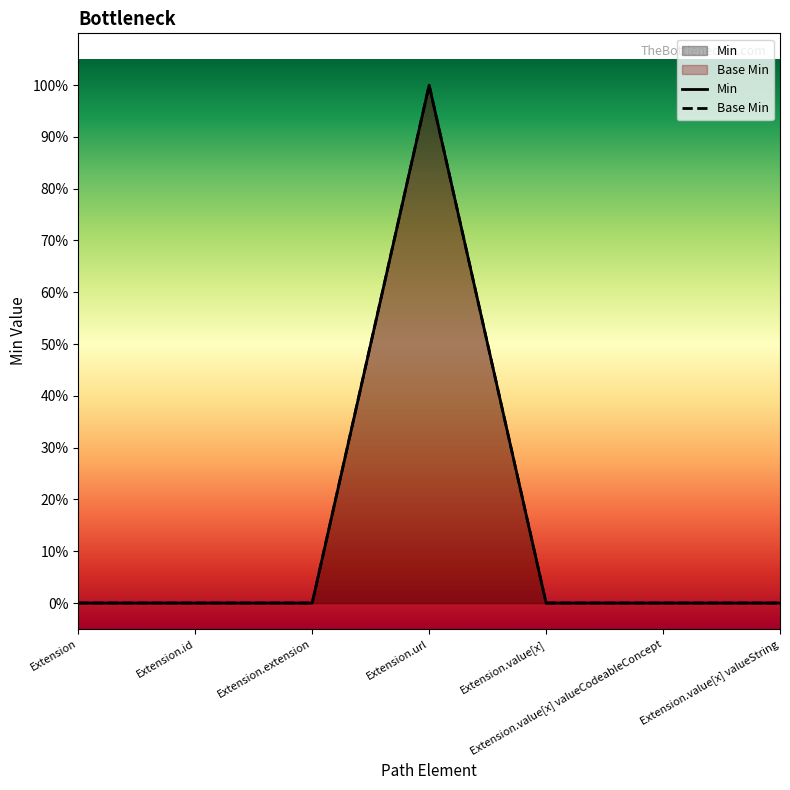

True or false: Base Min and Min cross at least once.

False